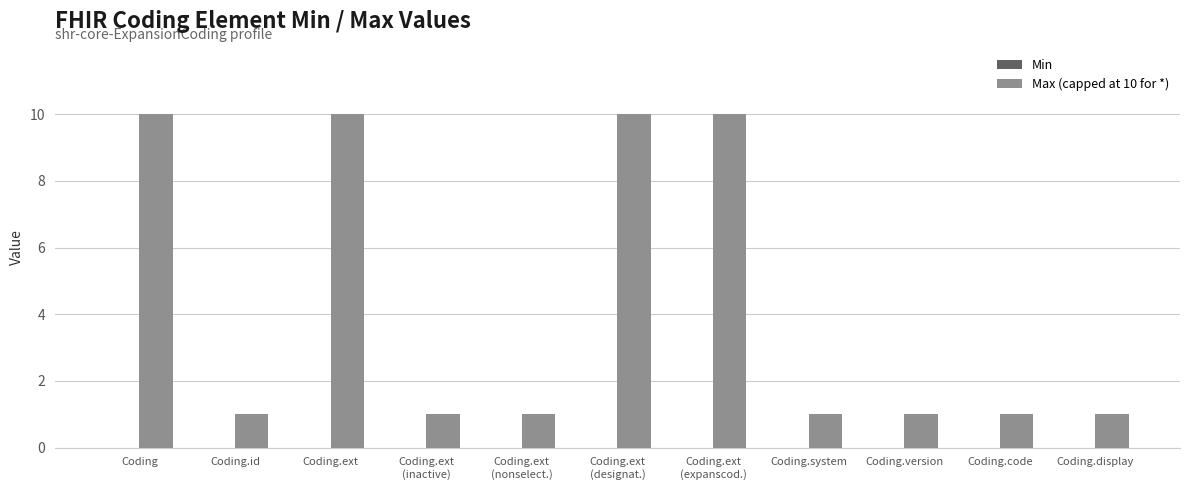

The value at Coding.ext is 3. True or false?

False